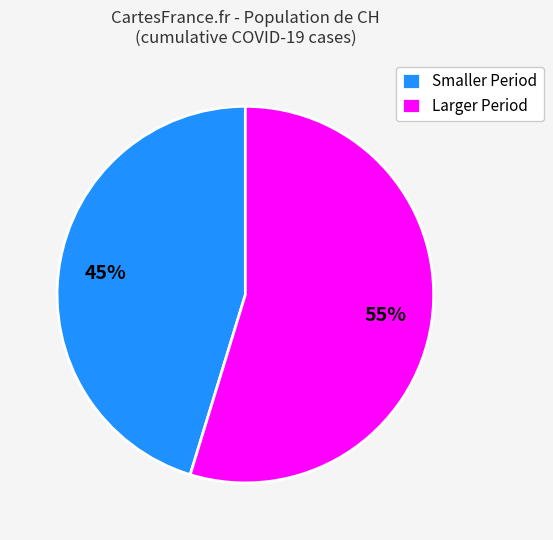

Rank the categories by value from lowest to highest.

Smaller Period, Larger Period